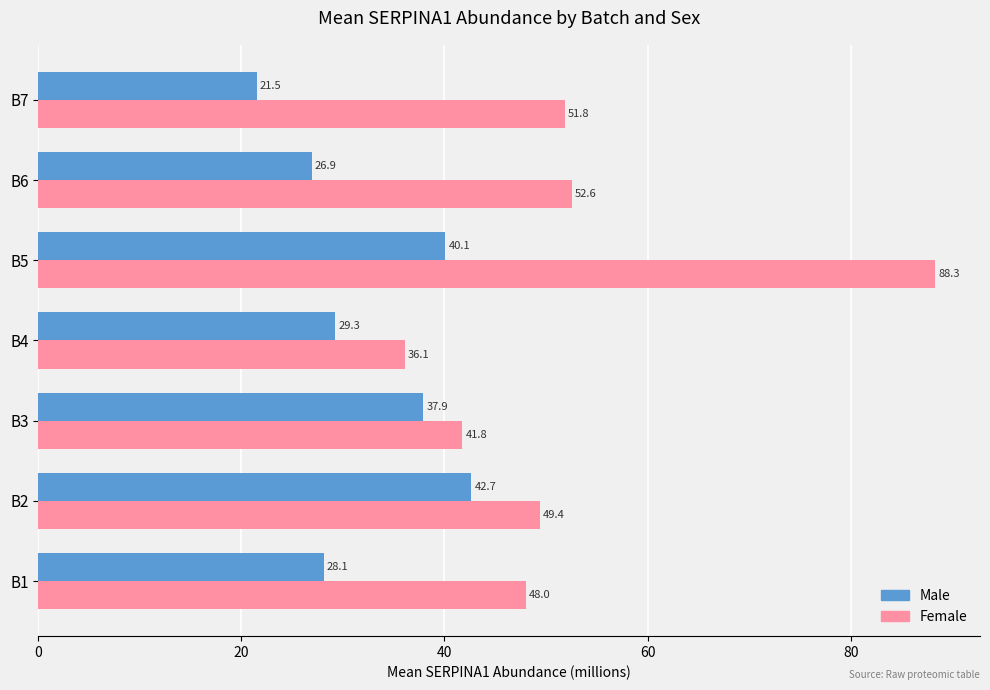

List the series in order of their peak value, highest first.

Female, Male